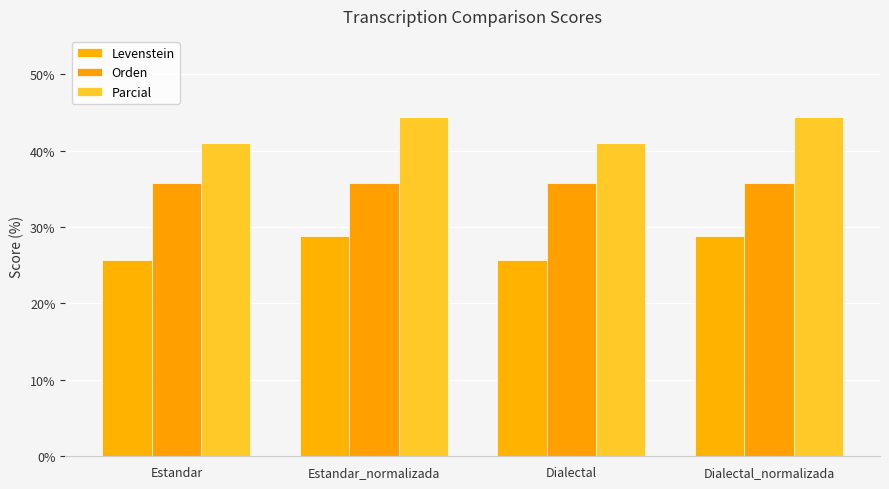

The value of Orden at Dialectal_normalizada is 58.1. True or false?

False